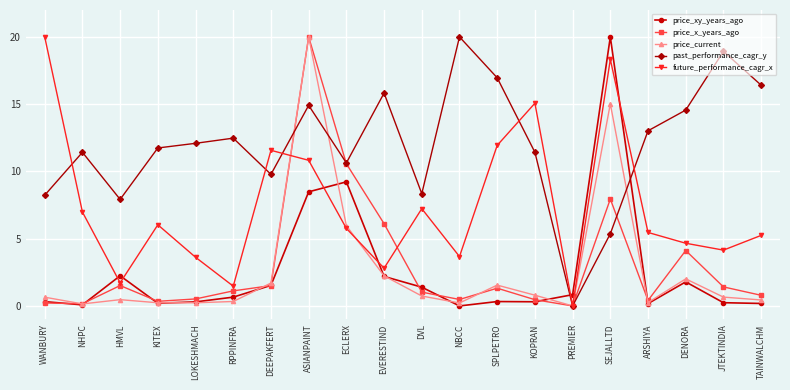

What is the label of the 17th point from the right?

KITEX